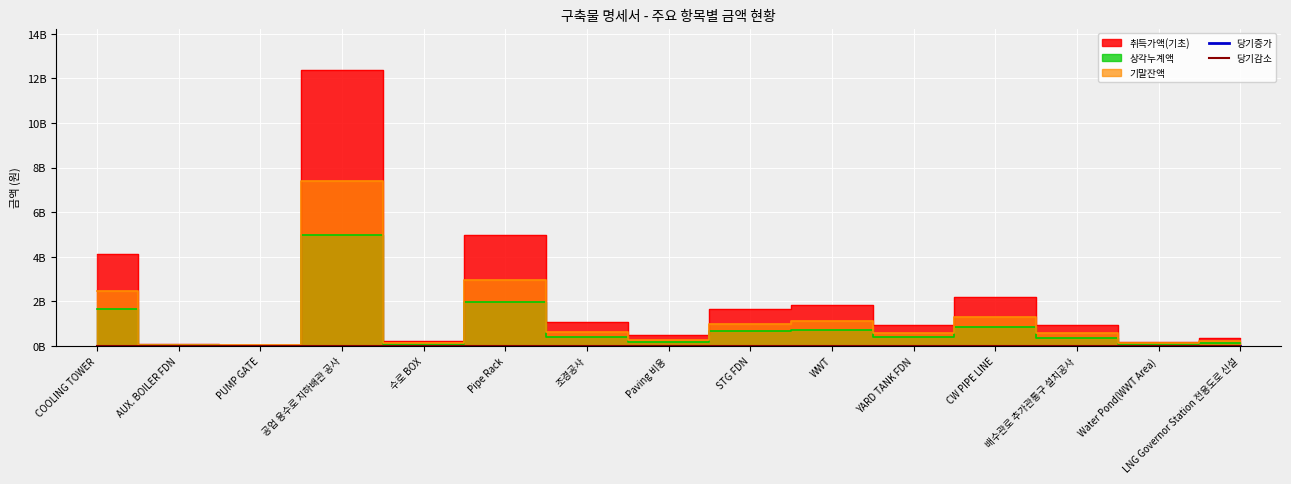

What is the label of the 12th point from the left?

CW PIPE LINE